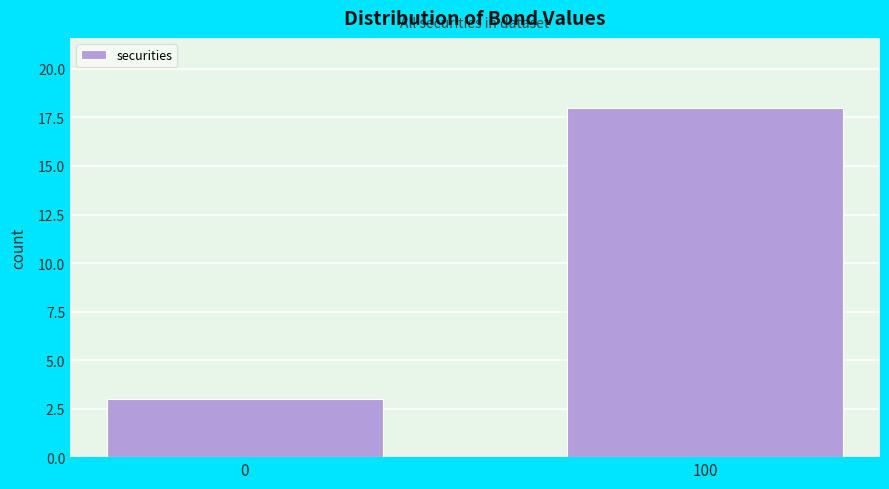

Reading right to left, what are all the values shown in this chart?

100=18	0=3